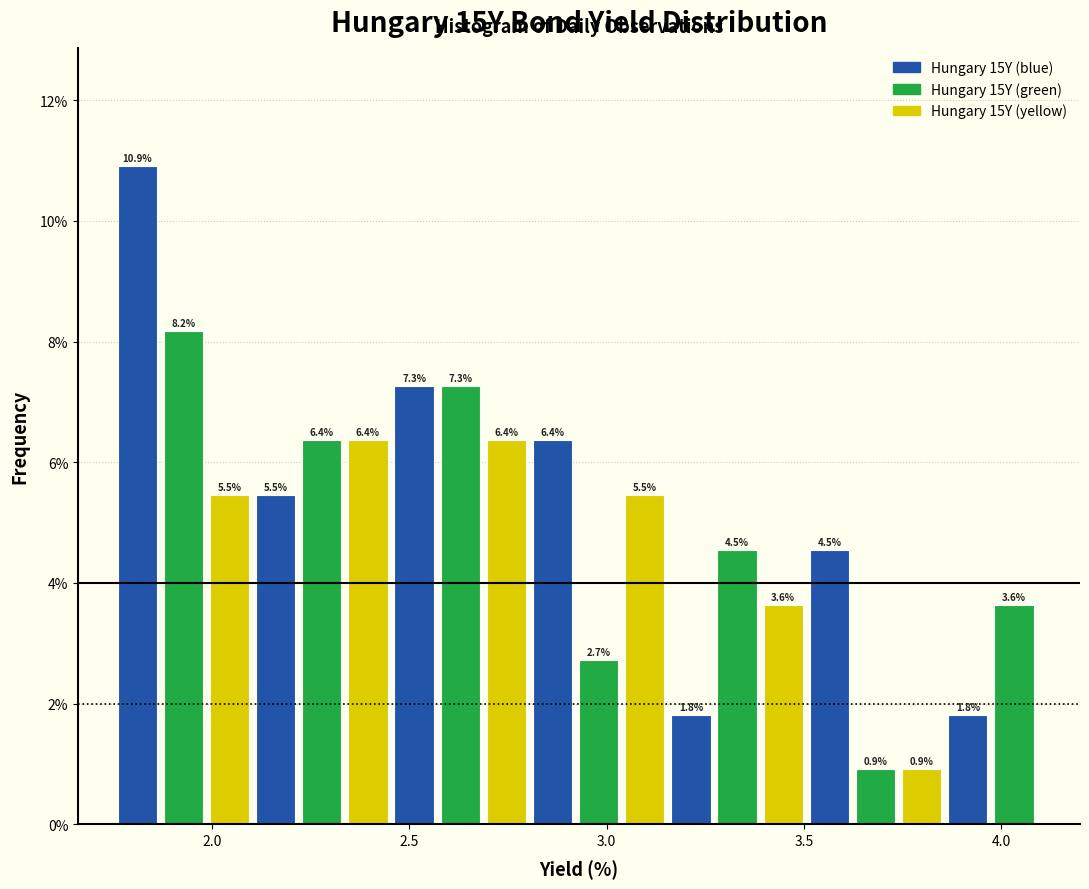

Read against the x-axis, roughly where is the centre of the tallest bar?

1.80